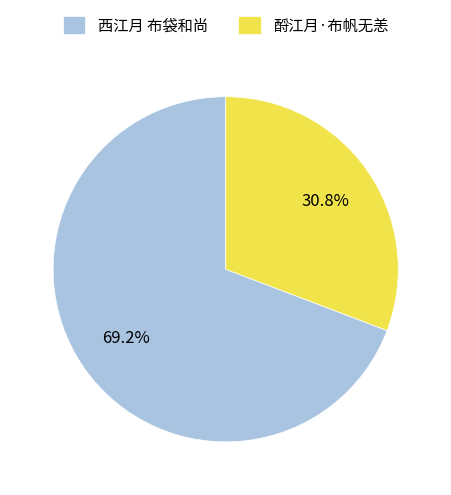

Between 酹江月·布帆无恙 and 西江月 布袋和尚, which is larger?

西江月 布袋和尚